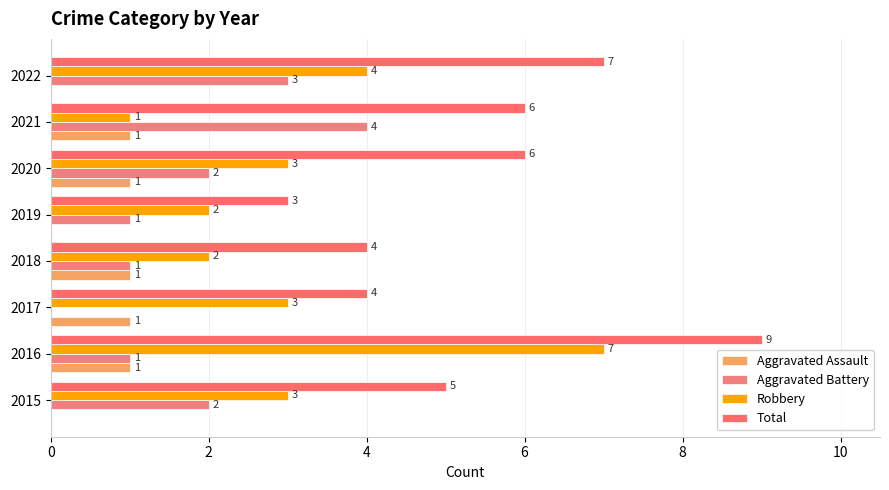

At which category does the chart reach its peak across all series?

2016